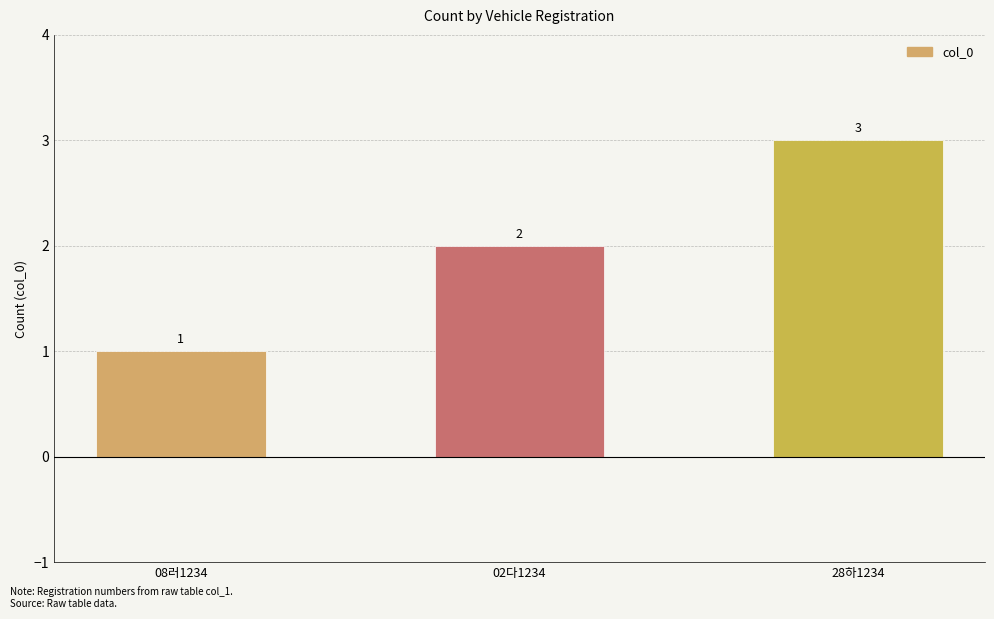

What is the sum of all values?

6